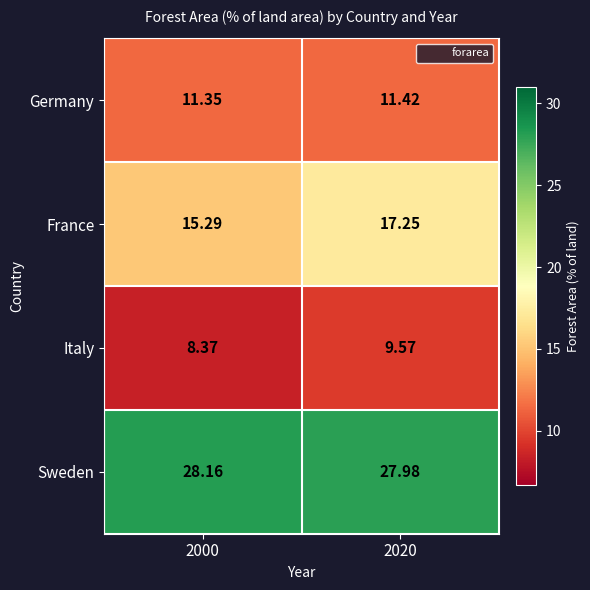

Which series has the largest total across all categories?

Sweden